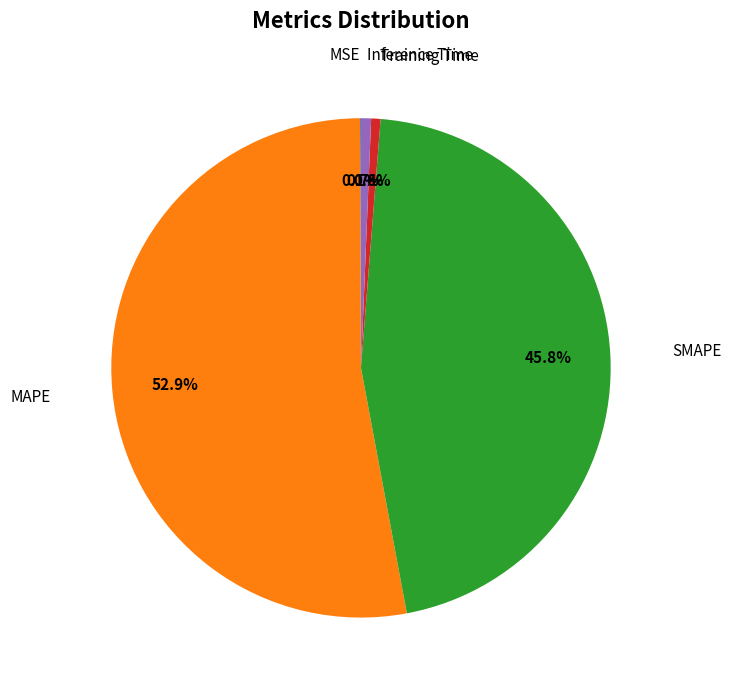

Is there a majority slice in this chart?

Yes